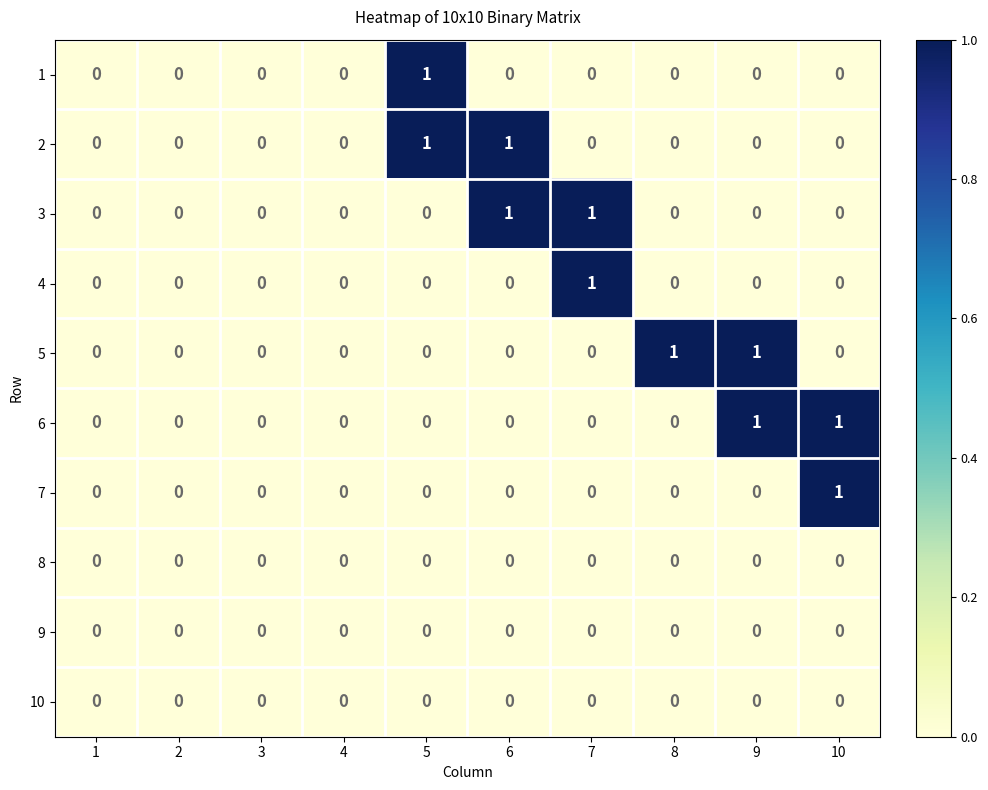

Count the 1 values in the range 0 to 1.

10